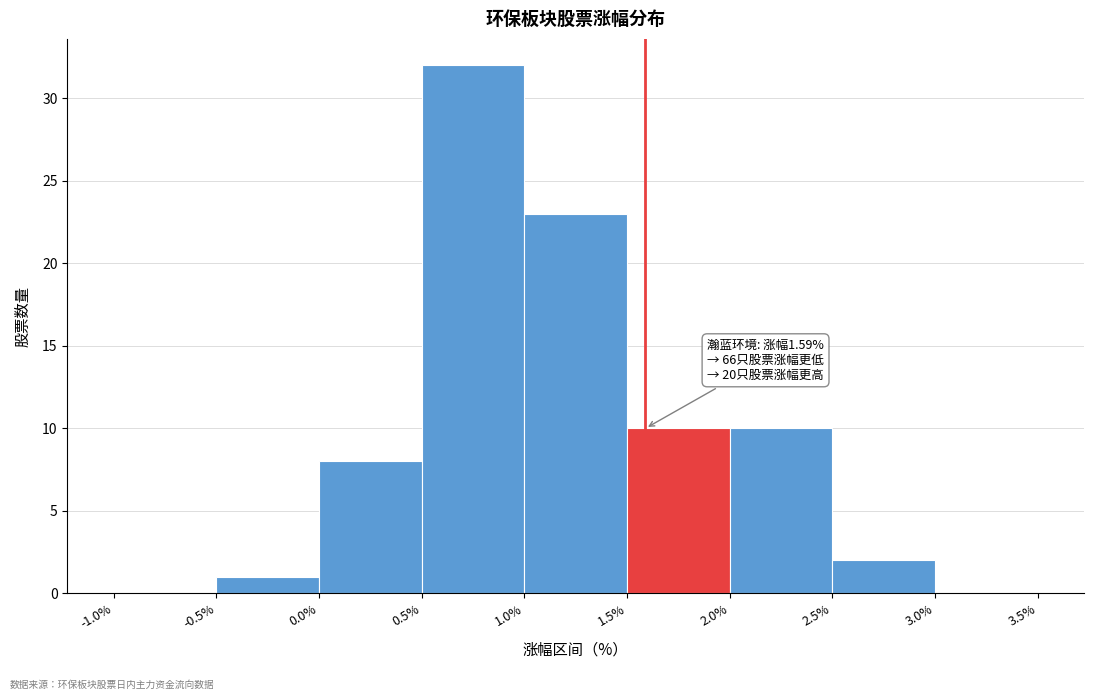

Which range on the x-axis has the tallest bar?

0.5% to 1.0%